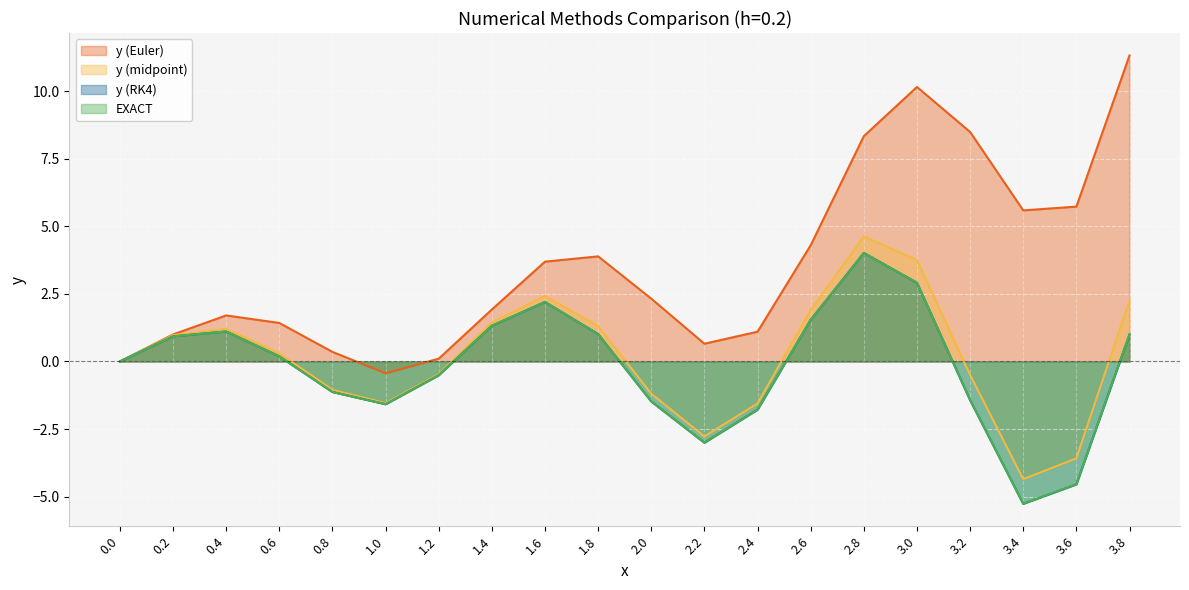

In y (RK4), how many points are higher than both neighbors (excluding endpoints)?

3